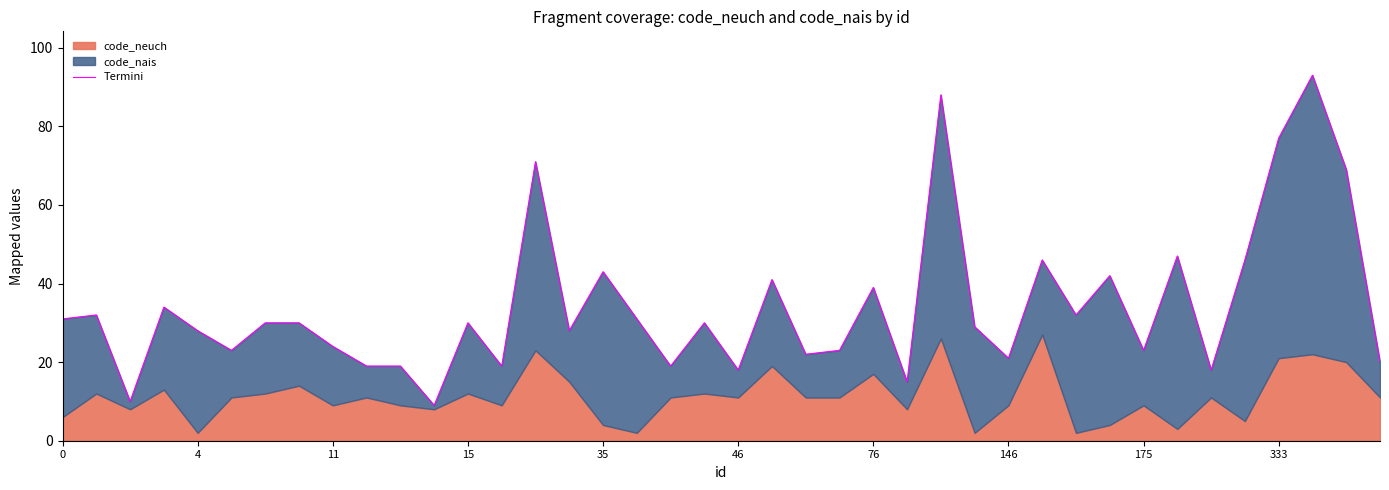

Count the number of values greater than 30.

17